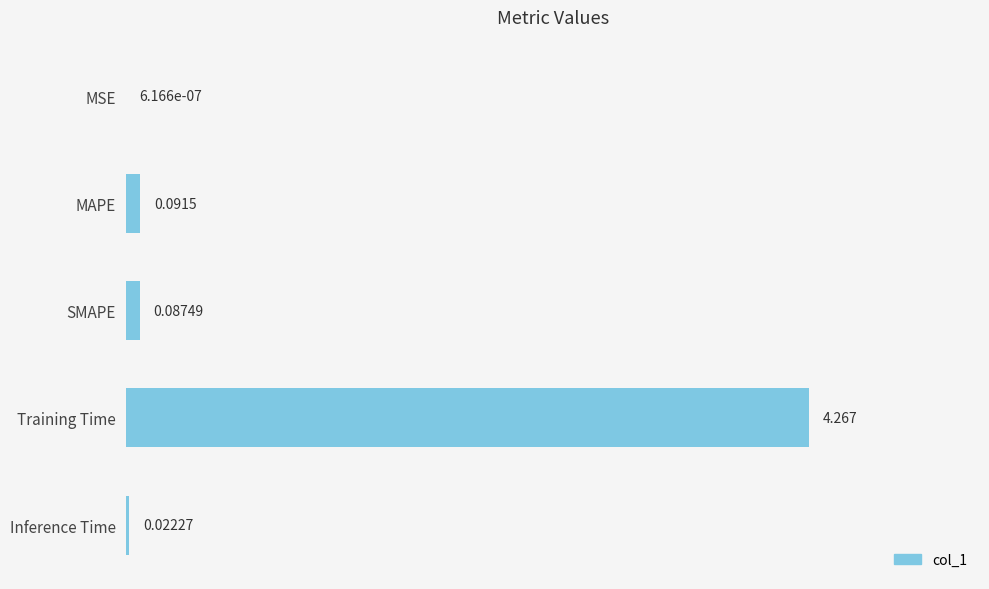

At which label is the value closest to 2?

MAPE